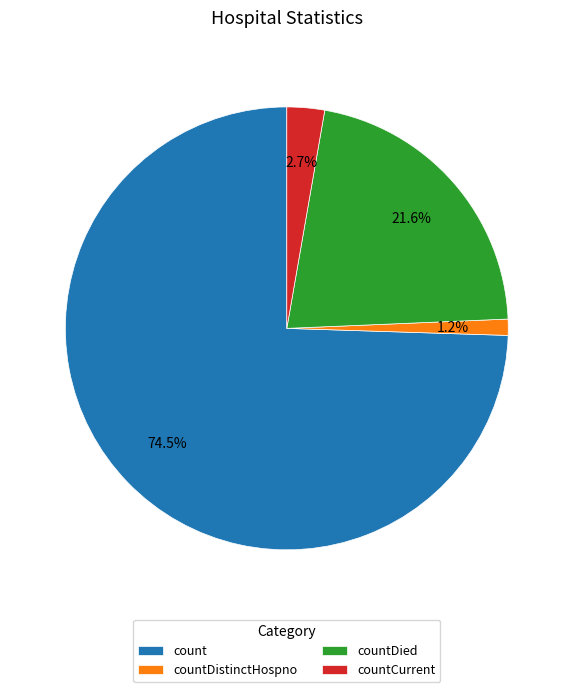

True or false: countCurrent accounts for 3% of the total.

True